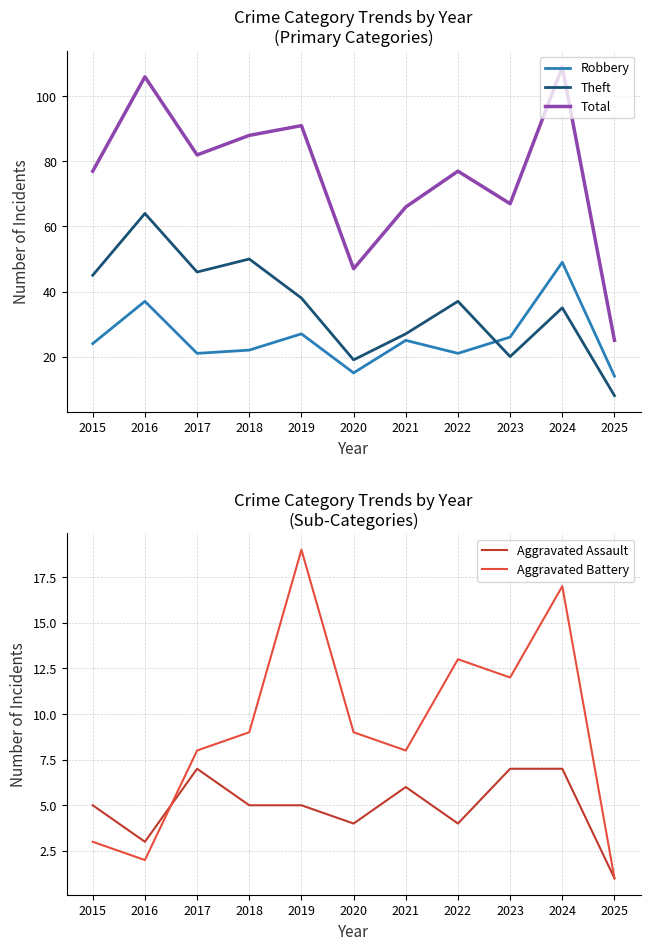

Which series changed the most between 2023 and 2025?

Total